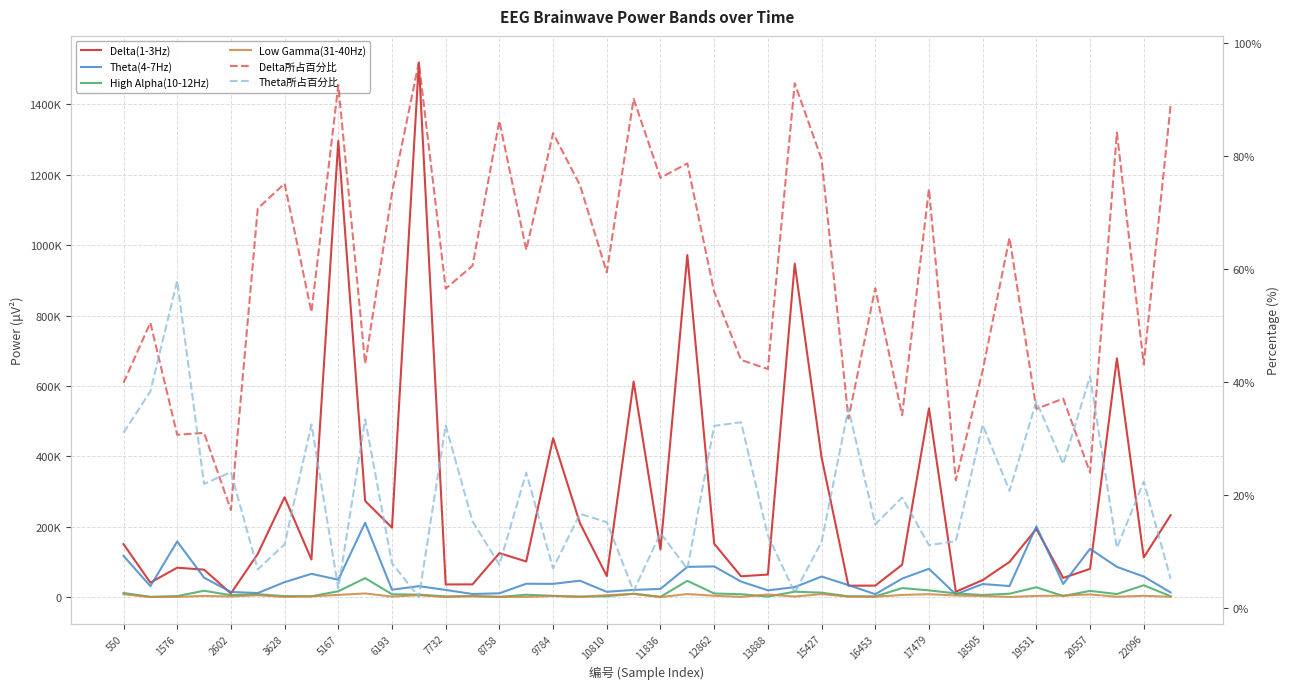

True or false: Delta(1-3Hz) and High Alpha(10-12Hz) intersect in this chart.

False